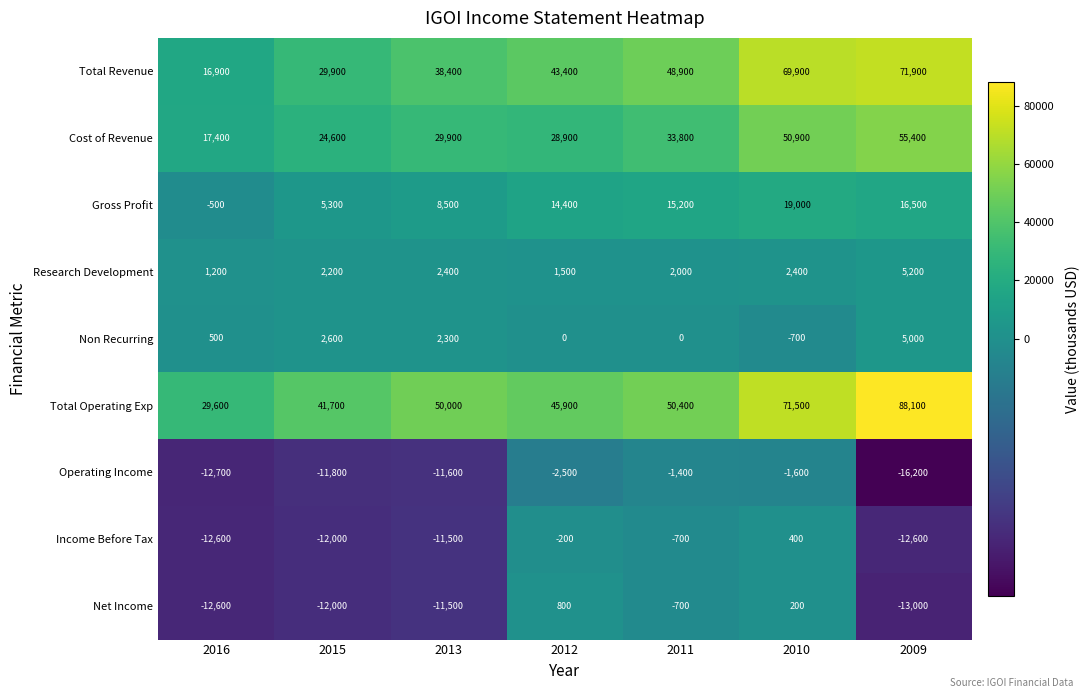

How many distinct data groups are displayed?

9